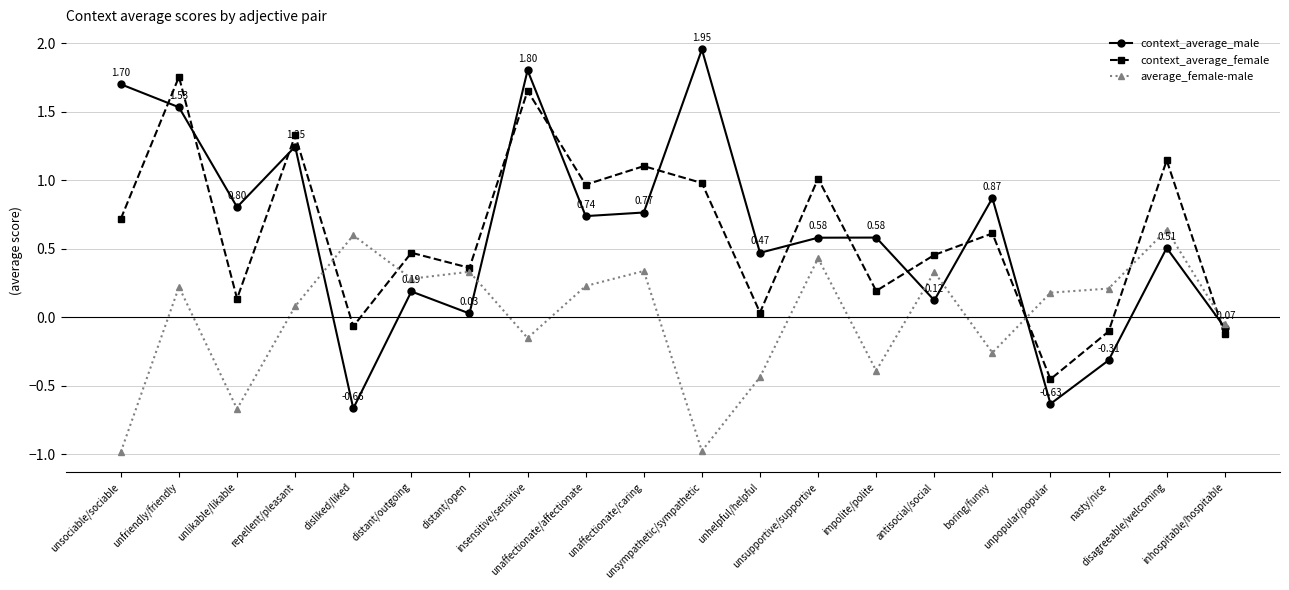

Which series has the widest spread of values?

context_average_male